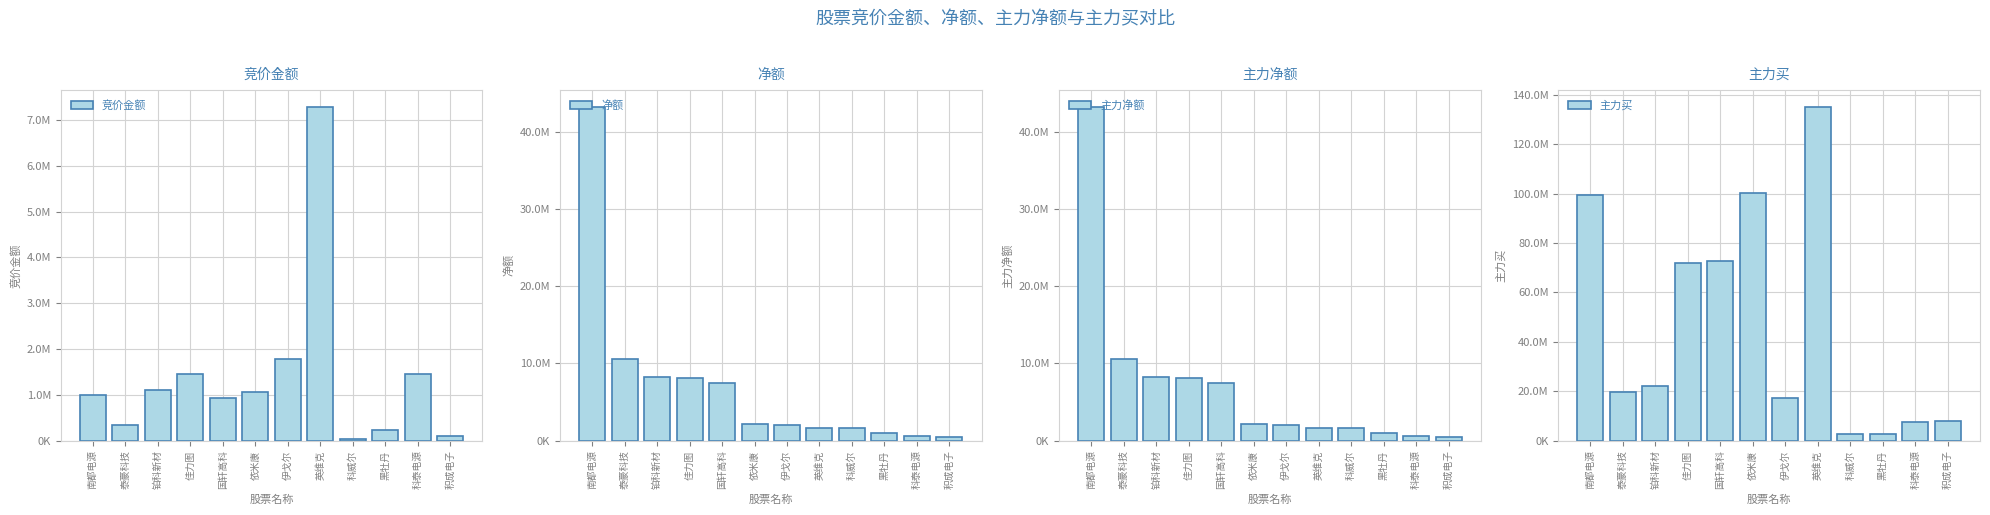

What is the difference between the highest and lowest values at 南都电源?

98413956